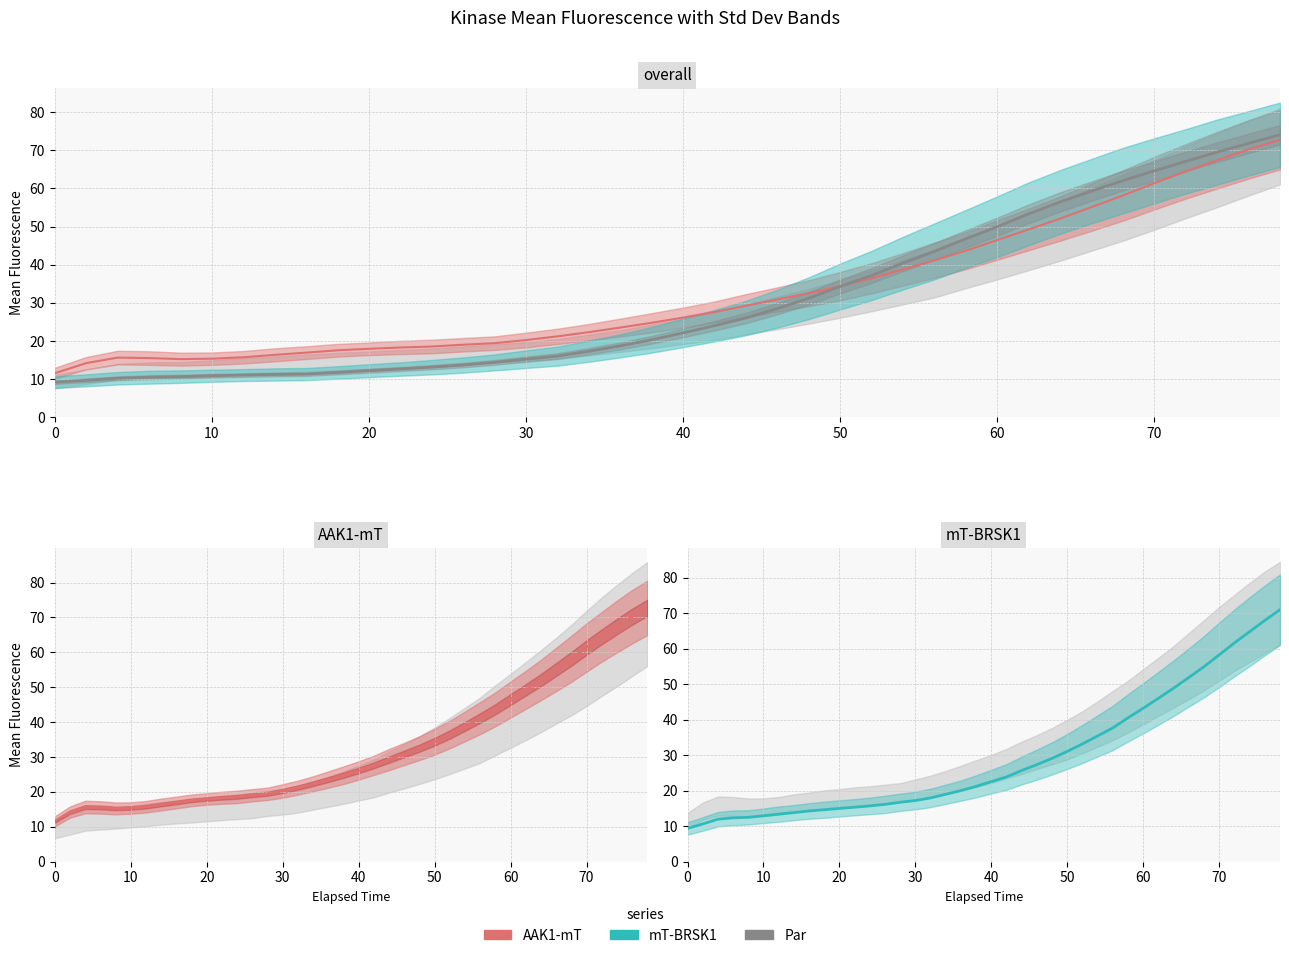

Reading right to left, what are all the values shown in this chart?

AAK1-mT Mean: 72.7	70.2	67.4	64.4	61.4	58.1	55.1	52.1	49.2	46.5	43.7	41.2	38.8	36.4	34.4	32.5	30.9	29.3	27.6	26.1	24.8	23.5	22.3	21.2	20.3	19.5	19.0	18.6	18.3	18.0	17.6	17.0	16.4	15.7	15.4	15.3	15.5	15.7	14.2	11.6
Par Mean: 74.0	71.8	69.5	67.1	64.6	62.0	59.3	56.4	53.3	50.0	46.8	43.5	40.4	37.2	34.3	31.2	28.5	26.0	24.0	22.1	20.3	18.7	17.3	16.1	15.2	14.4	13.7	13.2	12.7	12.2	11.8	11.3	11.2	11.1	10.9	10.7	10.5	10.2	9.7	9.2
mT-BRSK1 Mean: 71.0	67.9	64.8	61.6	58.3	54.9	51.9	48.9	46.0	43.2	40.5	37.7	35.4	33.2	31.0	29.1	27.3	25.7	23.9	22.5	21.2	20.0	19.0	18.0	17.2	16.7	16.1	15.7	15.3	15.0	14.6	14.3	13.8	13.4	12.9	12.5	12.3	12.0	10.6	9.4